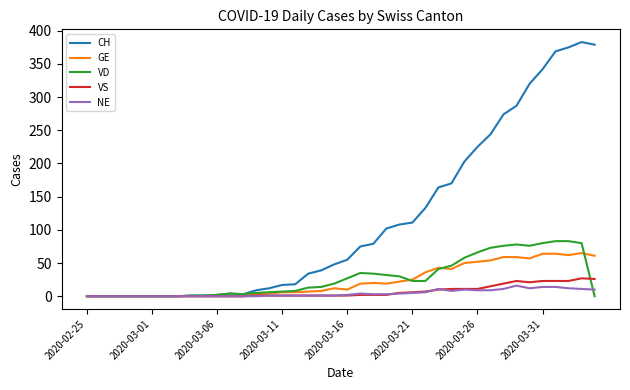

Which series has the widest spread of values?

CH